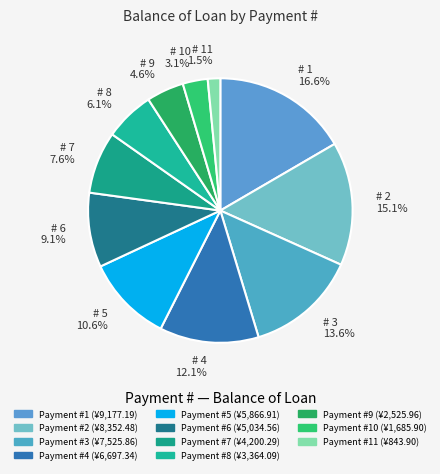

To the nearest percent, what is the difference between the largest and smallest slice percentages?

15%